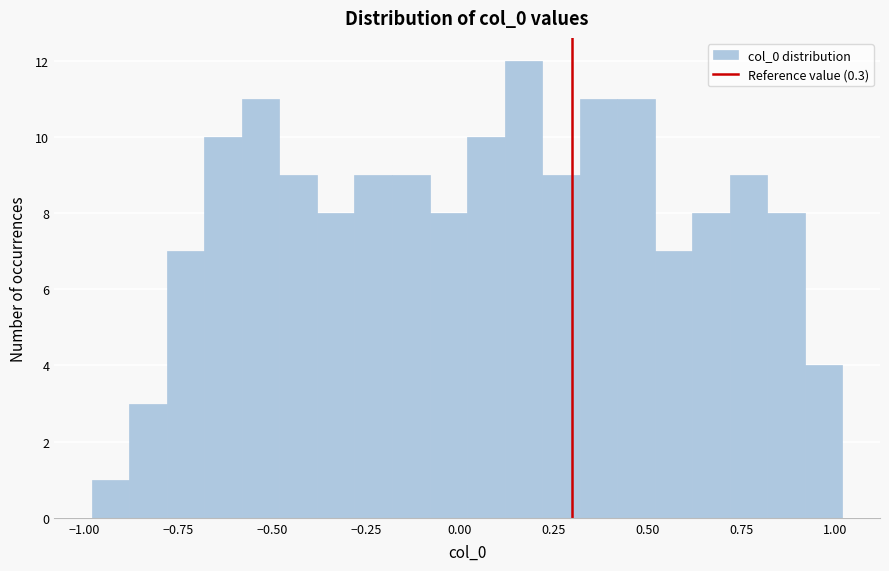

Read against the x-axis, roughly where is the centre of the tallest bar?

0.15